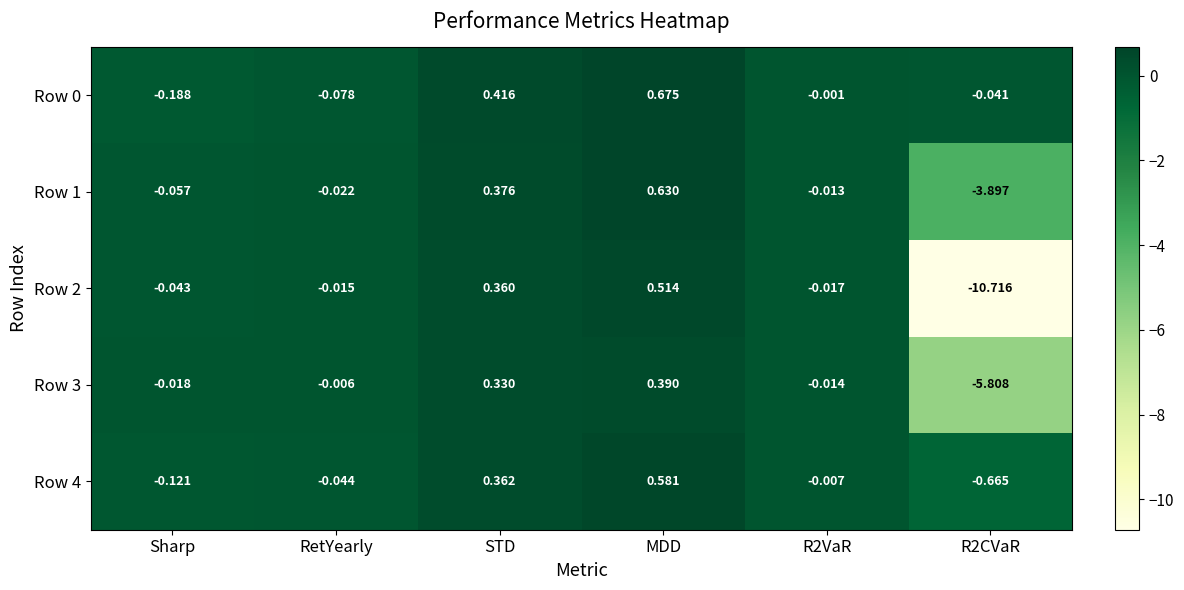

What is the total value across all series at STD?

1.8